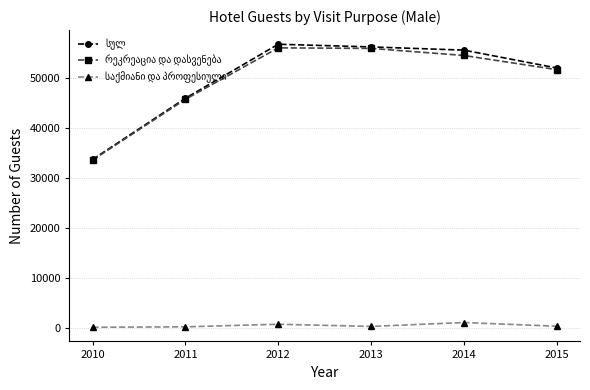

At how many categories does at least one series exceed 36317?

5